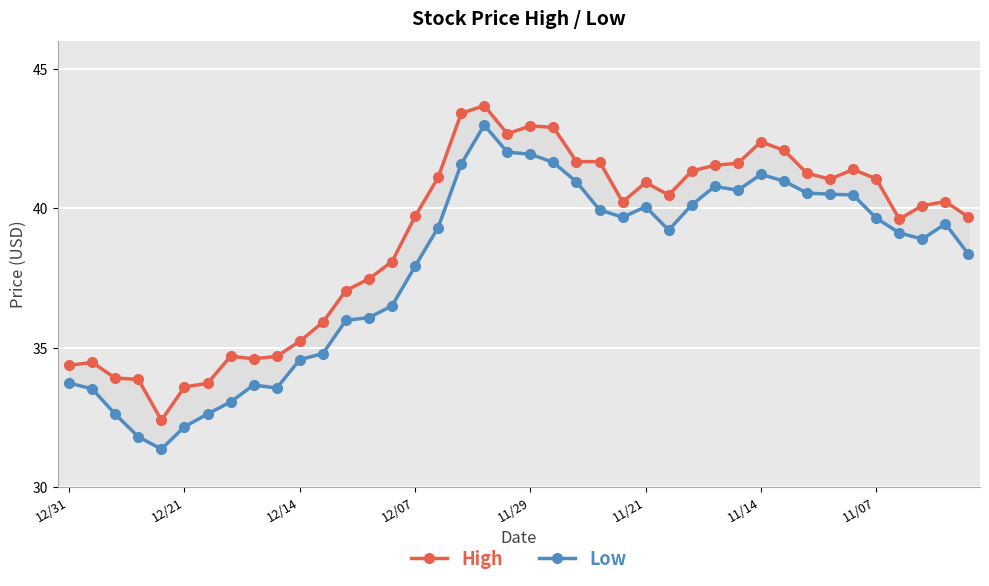

True or false: High and Low cross at least once.

False